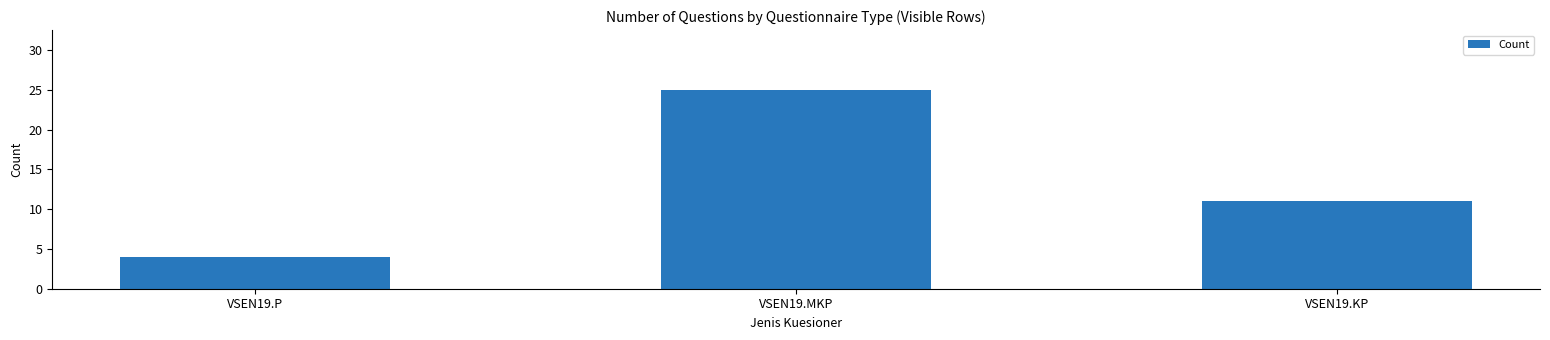

What is the ratio of the value at VSEN19.MKP to the value at VSEN19.KP?

2.3